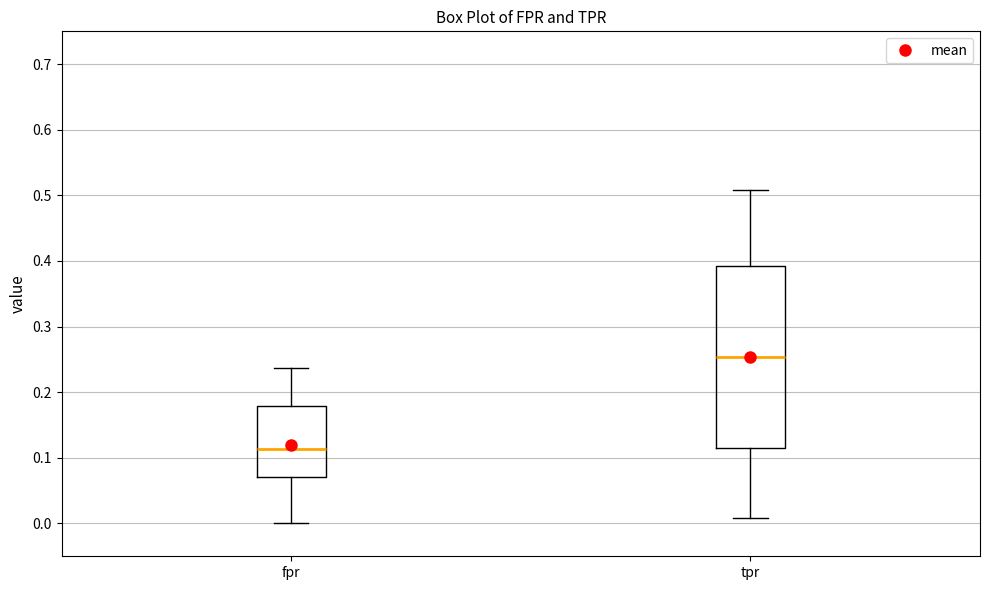

Reading left to right, read every box against the y-axis: the position of its median line, the range the box covers, and the ends of its whiskers. The values are not printed on the chart, so give them approximately, as read against the axis.

fpr: median 0.11, box 0.07 to 0.18, whiskers 0.00 to 0.24
tpr: median 0.25, box 0.12 to 0.39, whiskers 0.01 to 0.51